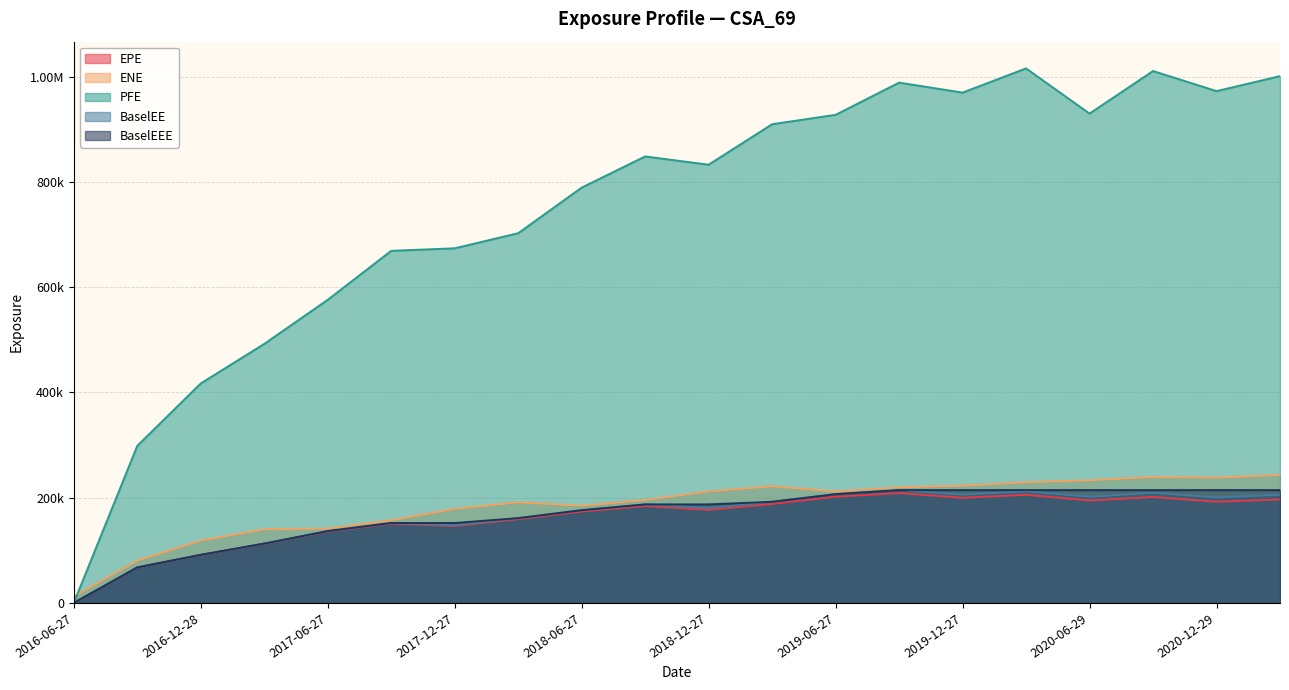

What is the label of the 12th point from the right?

2018-06-27